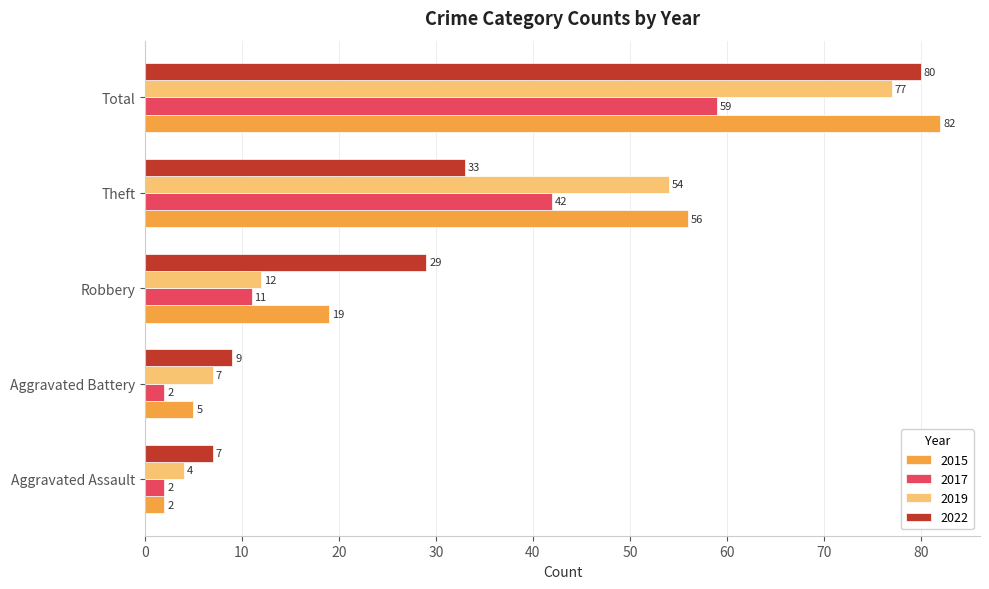

At which category is the sum across all series the highest?

Total